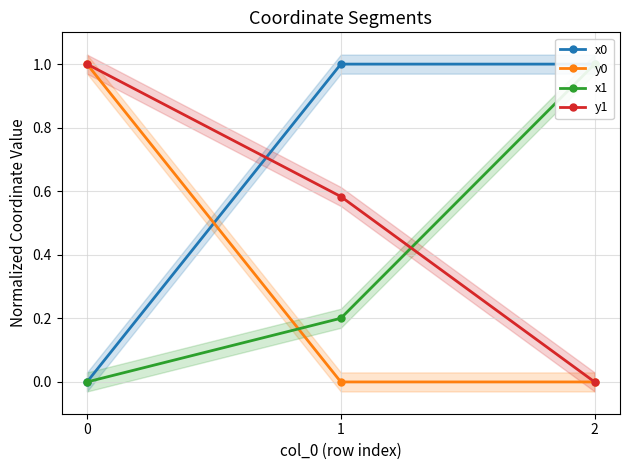

Rank the series by their average value, from lowest to highest.

y0, x1, y1, x0